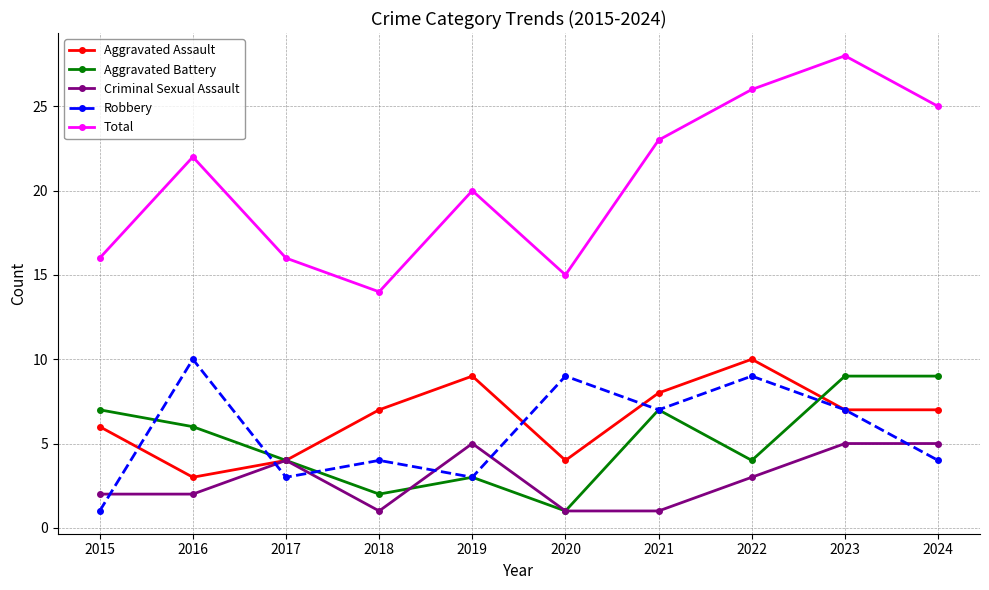

True or false: Total and Criminal Sexual Assault intersect in this chart.

False